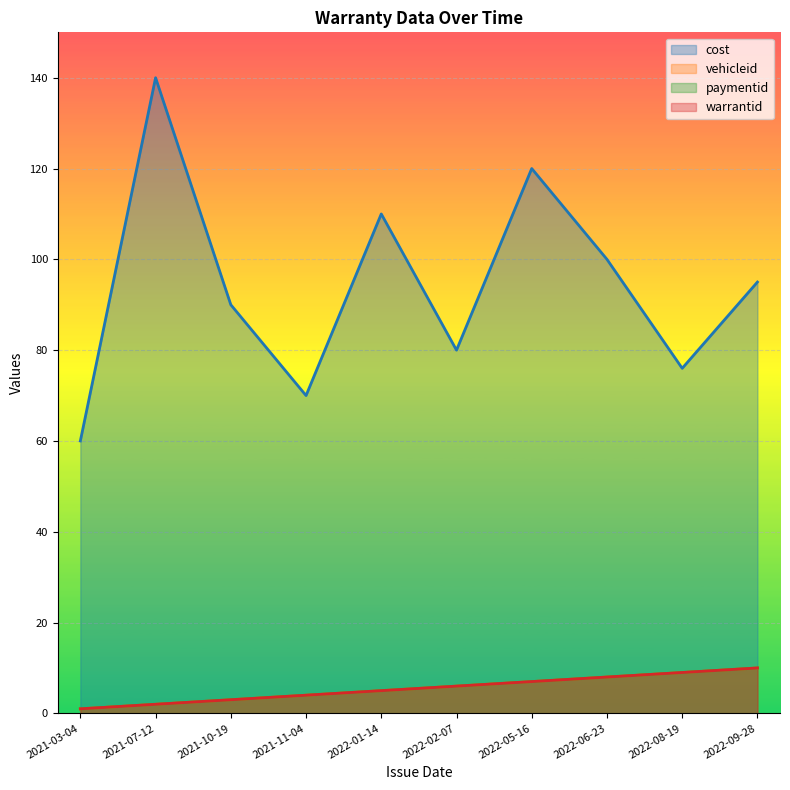

What is the difference between the maximum and minimum values in the warrantid series?

9